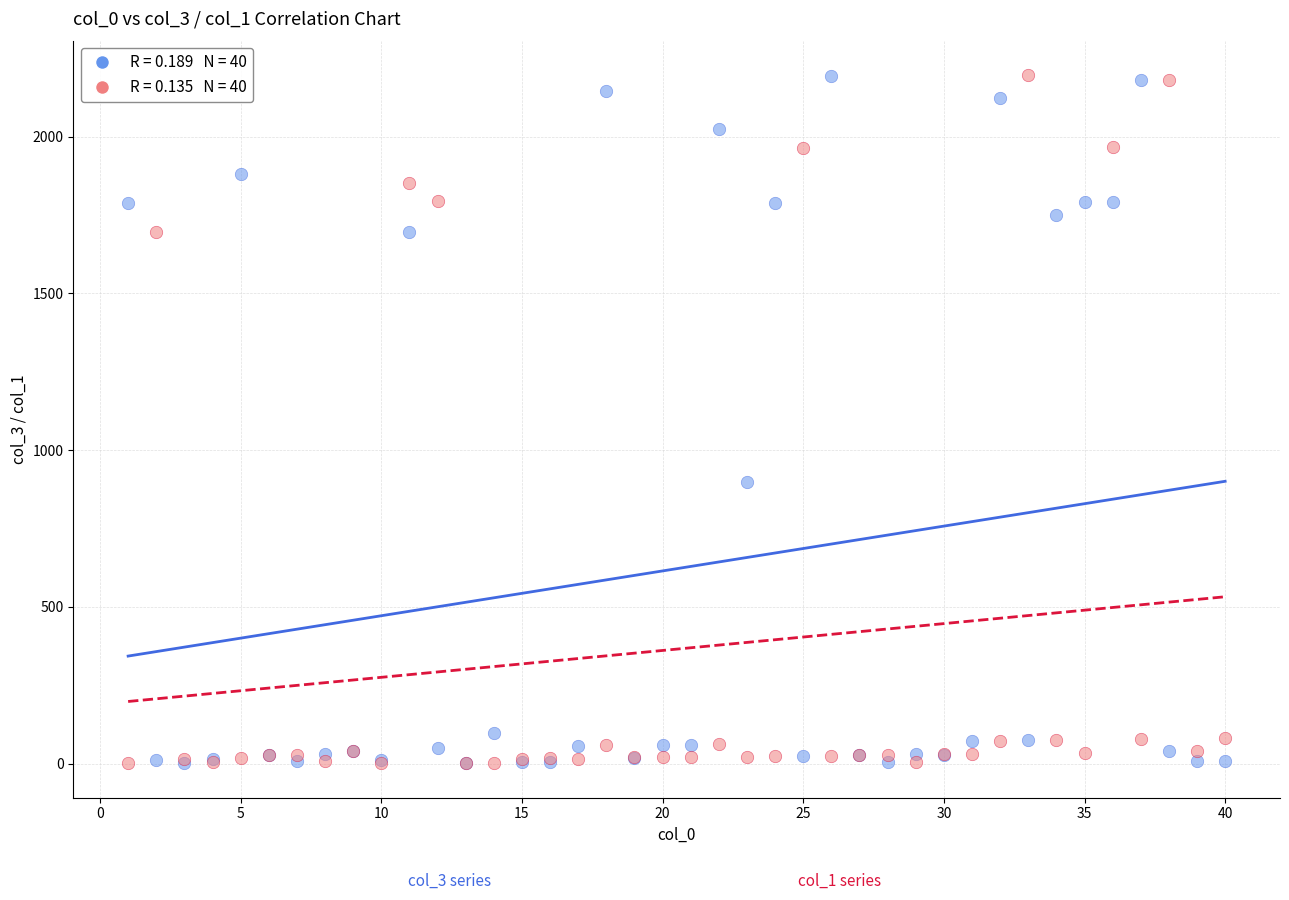

Across all series, what Y value is closest to 1098?

899